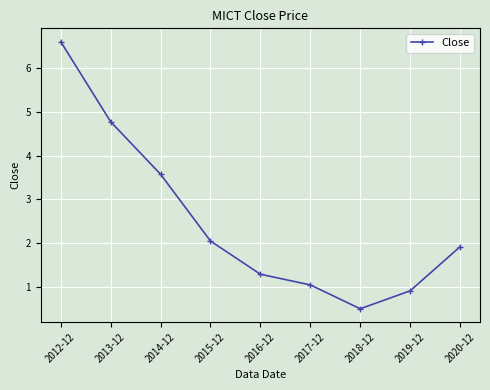

Rank the categories by value from lowest to highest.

2018-12, 2019-12, 2017-12, 2016-12, 2020-12, 2015-12, 2014-12, 2013-12, 2012-12